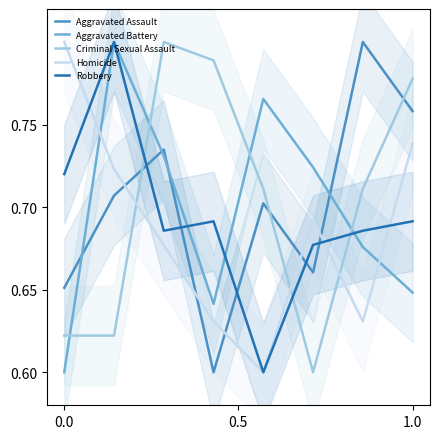

True or false: Aggravated Battery and Criminal Sexual Assault intersect in this chart.

True